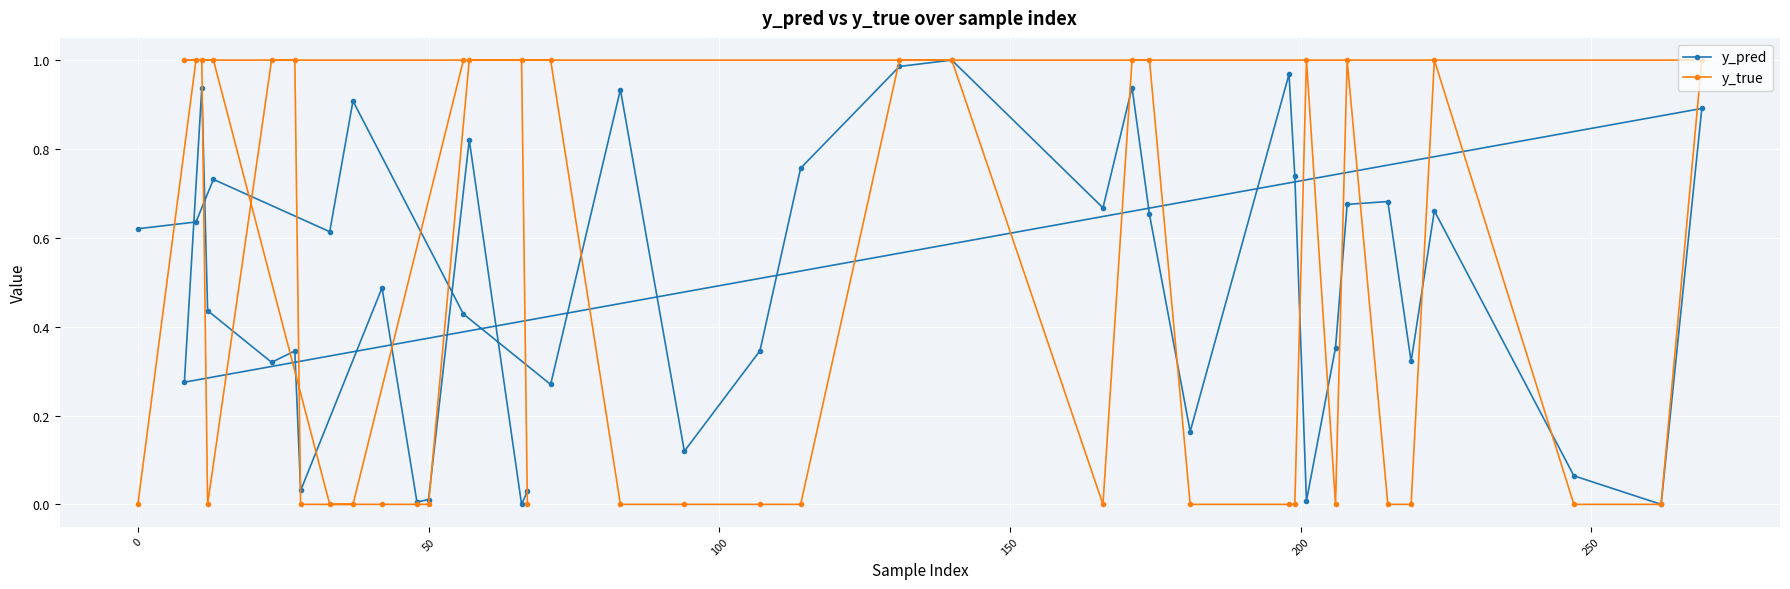

Count the y_true values in the range 0 to 1.

40